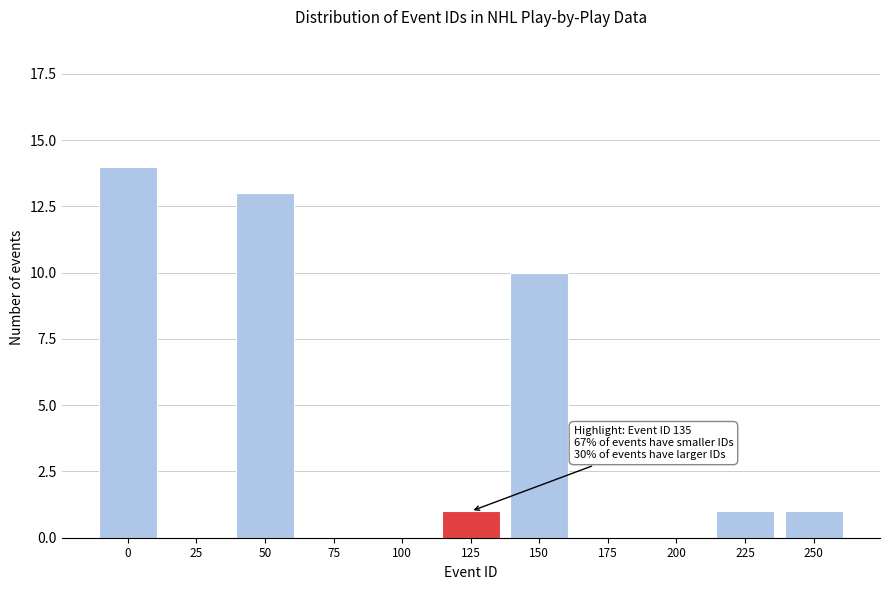

Reading right to left, what are all the values shown in this chart?

250=1	225=1	200=0	175=0	150=10	125=1	100=0	75=0	50=13	25=0	0=14